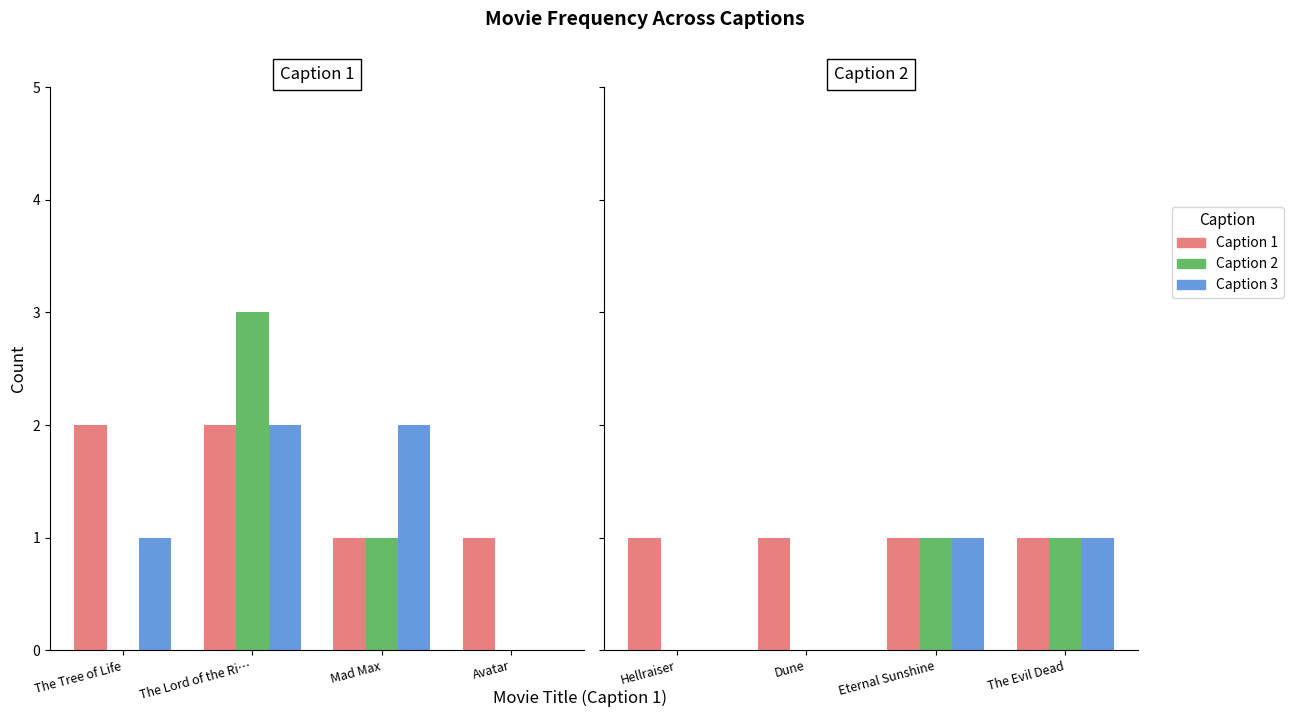

What position from the right is Hellraiser?

4